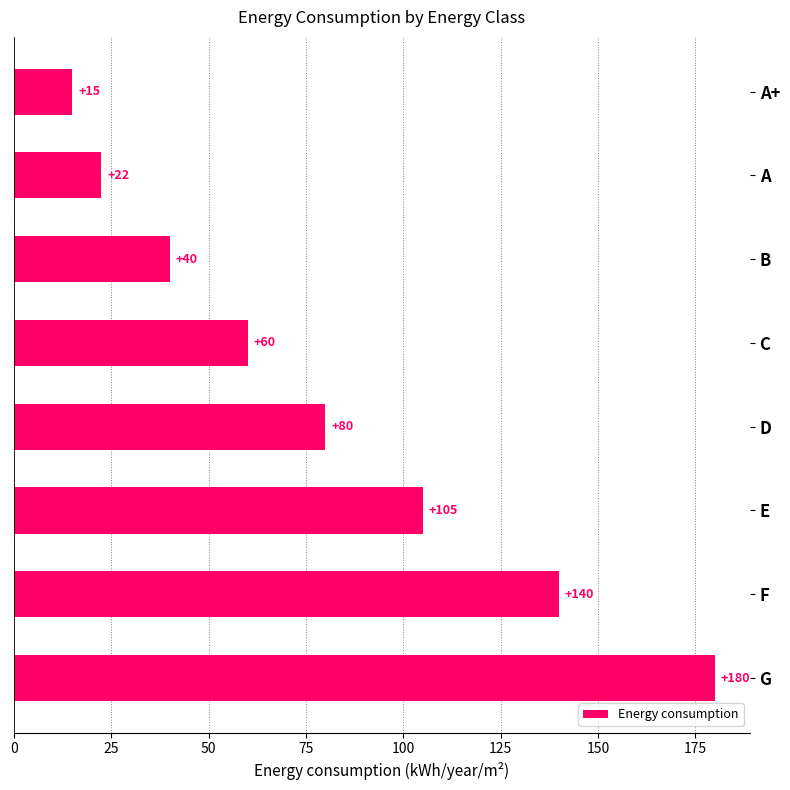

True or false: the data shows 22.5 at A.

True